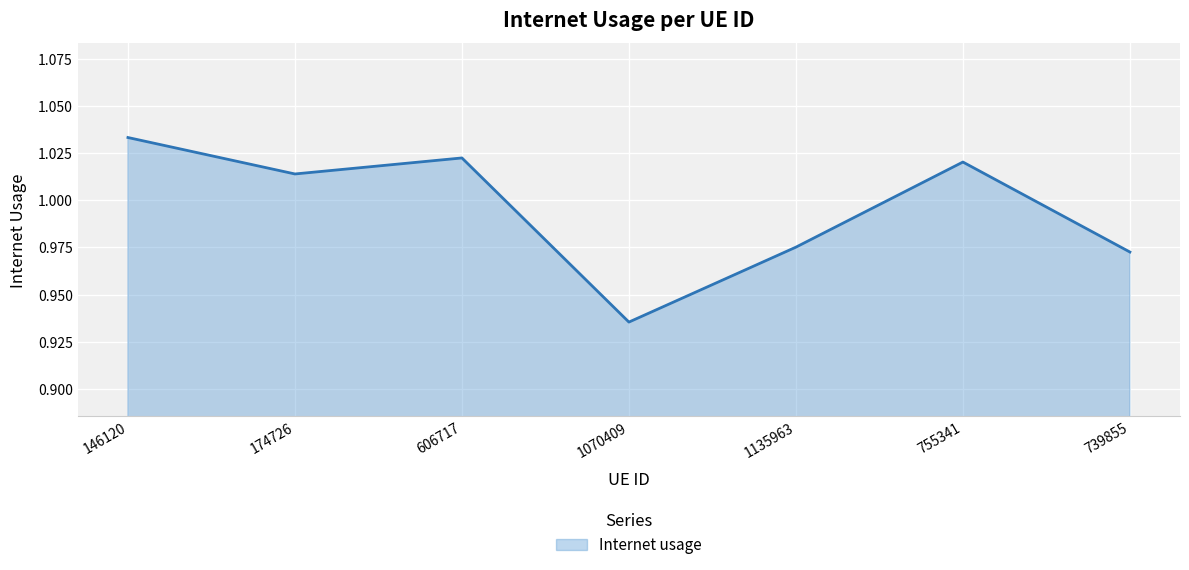

How many lines are shown in the chart?

1